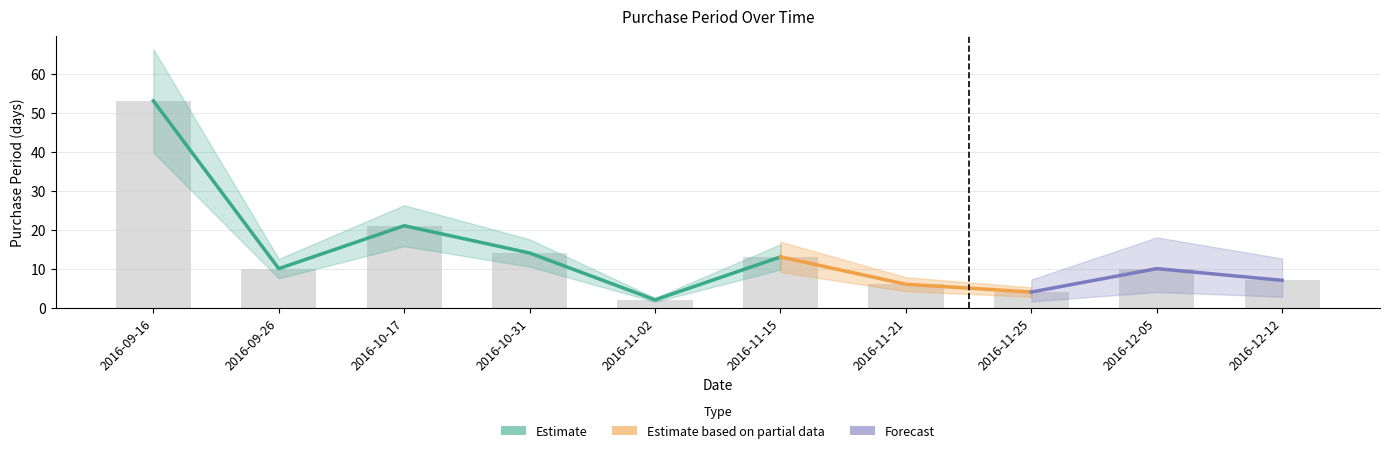

Which category has the highest value across all series?

2016-09-16